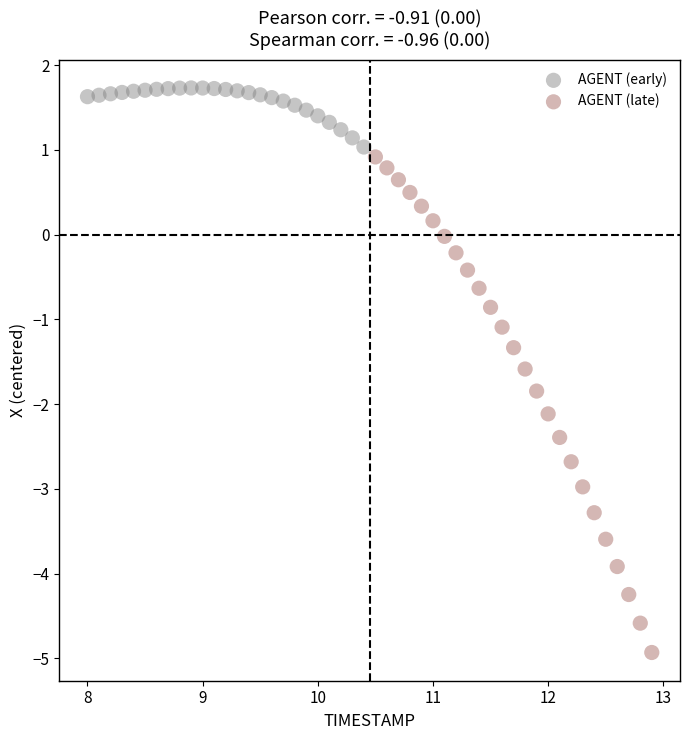

Which series contains the lowest Y value?

AGENT (late)